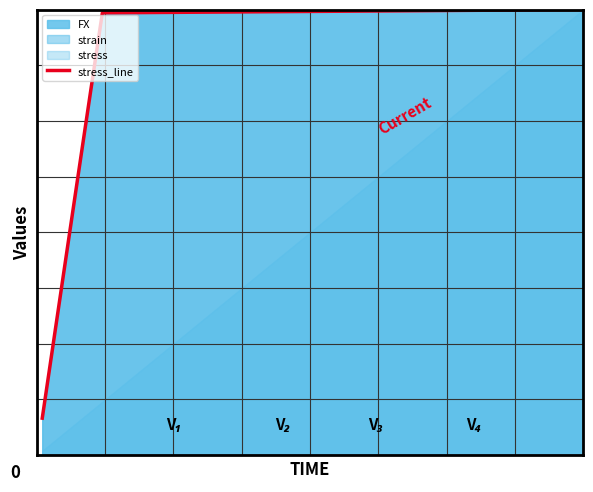

What is the smallest value displayed?

0.1